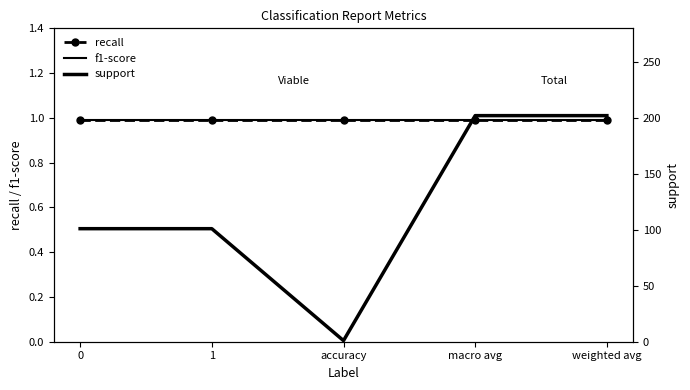

What is the difference between the highest and lowest values at 0?

100.0